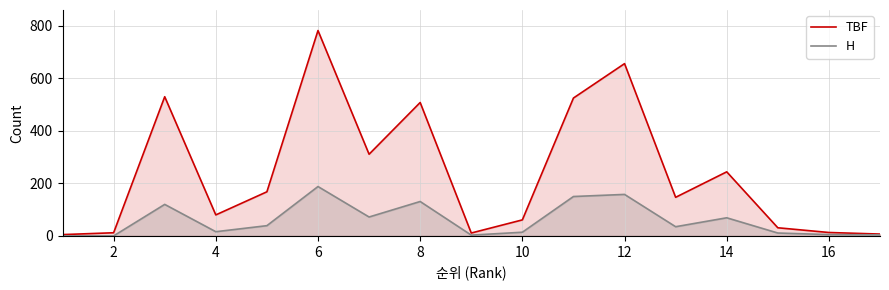

Which series has the widest spread of values?

TBF